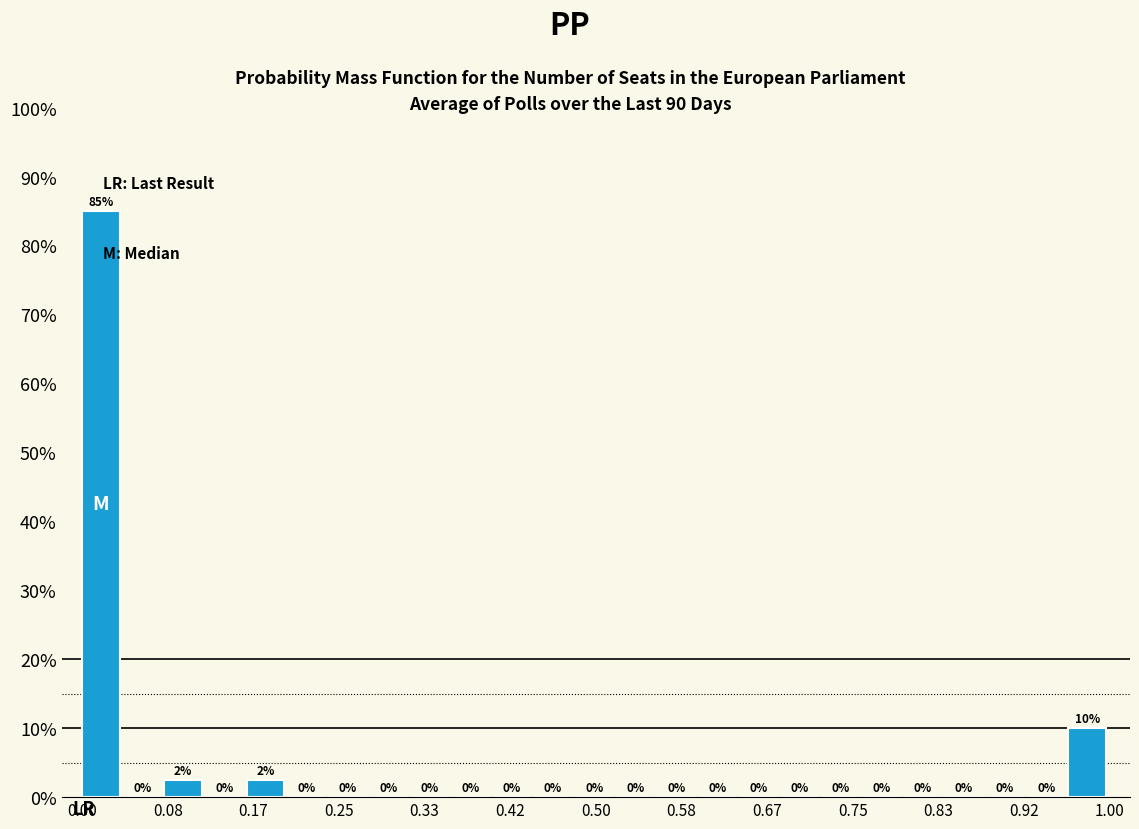

Which range on the x-axis has the tallest bar?

0.00 to 0.04